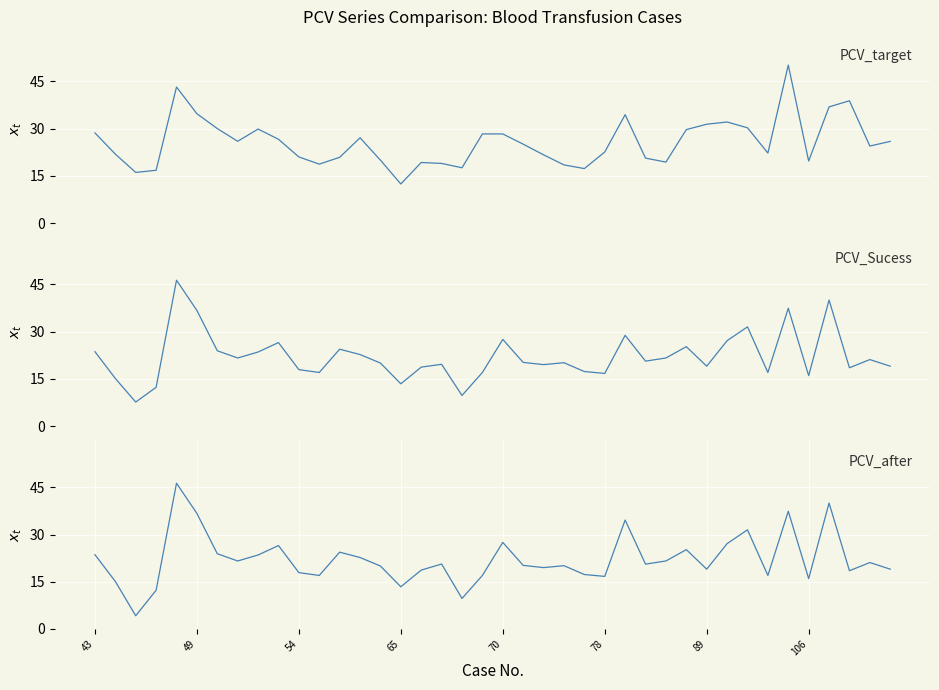

True or false: PCV_Sucess has a value of 8.9 at 29.

False